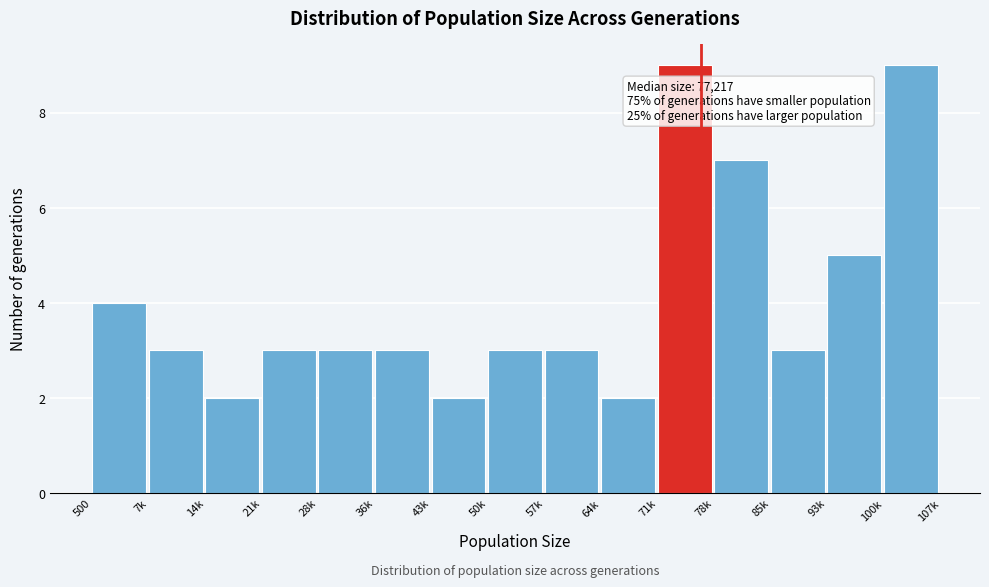

Reading right to left, list all the values displayed in this chart.

9	5	3	7	9	2	3	3	2	3	3	3	2	3	4